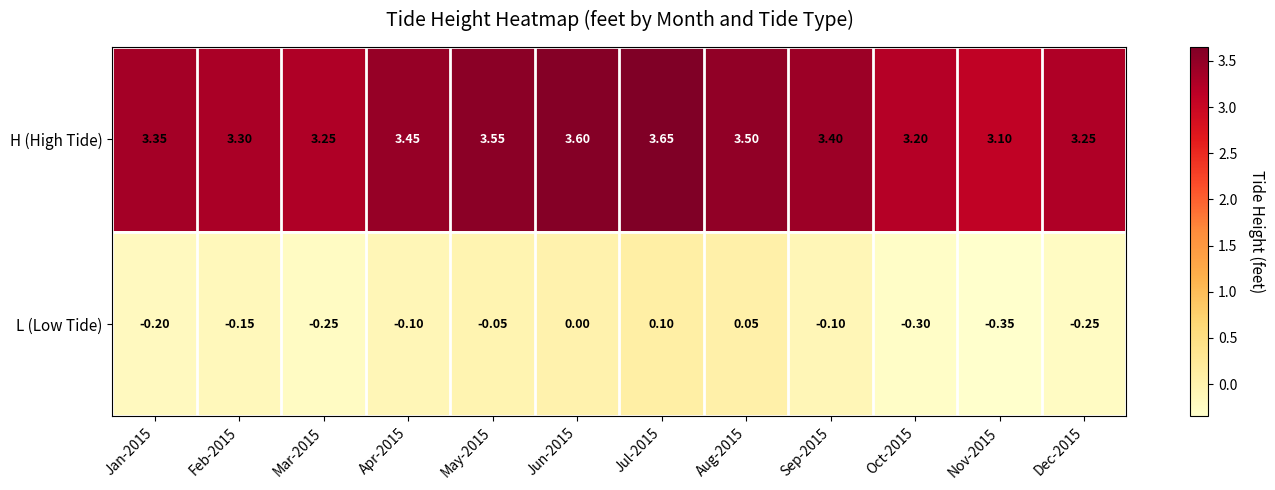

At Oct-2015, list the series in order from smallest to largest.

L (Low Tide), H (High Tide)